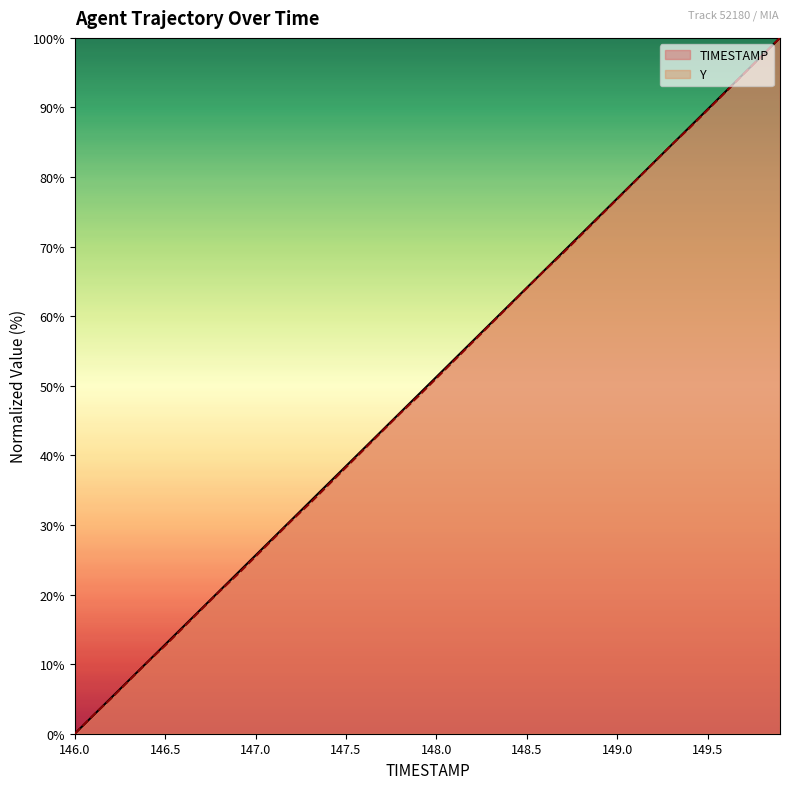

Which category has the lowest value in the TIMESTAMP series?

146.0